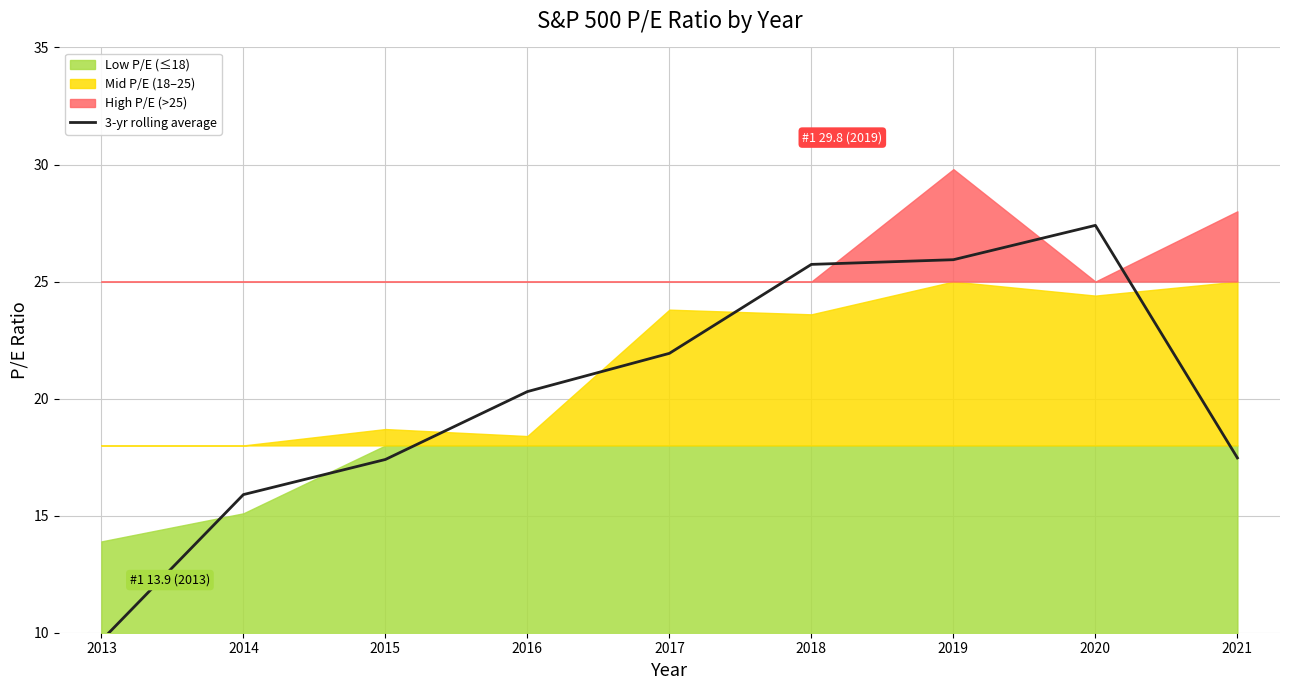

Reading right to left, extract all data points from this chart.

17.5	27.4	25.9	25.7	21.9	20.3	17.4	15.9	9.7